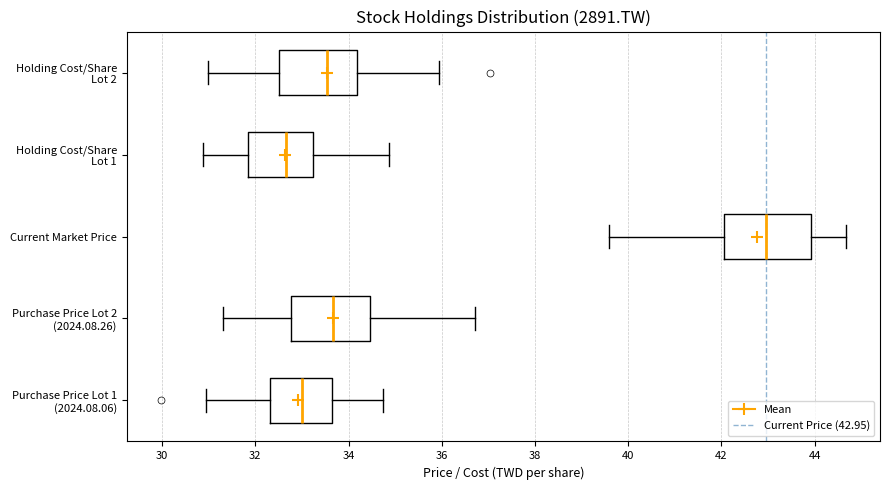

Where does the right whisker of the box for Holding Cost/Share Lot 1 end on the x-axis? The values are not printed on the chart, so give them approximately, as read against the axis.

34.8